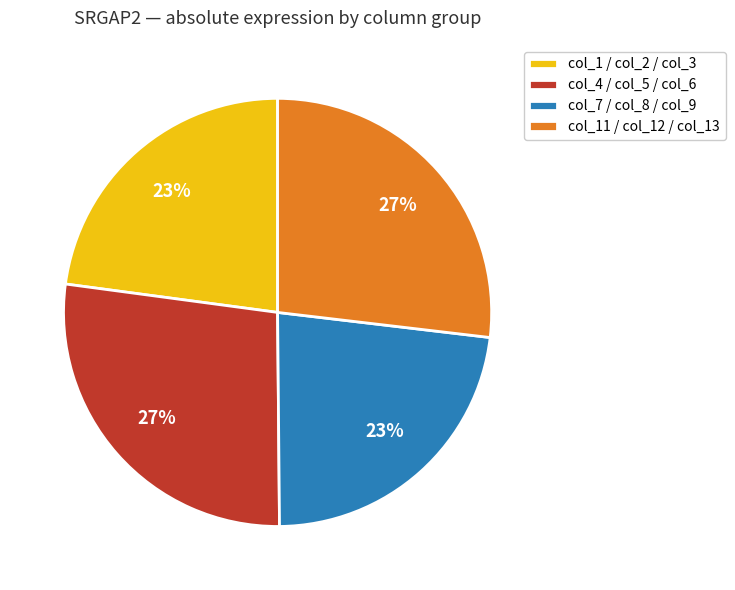

To the nearest percent, what is the combined percentage of col_11 / col_12 / col_13 and col_1 / col_2 / col_3?

50%